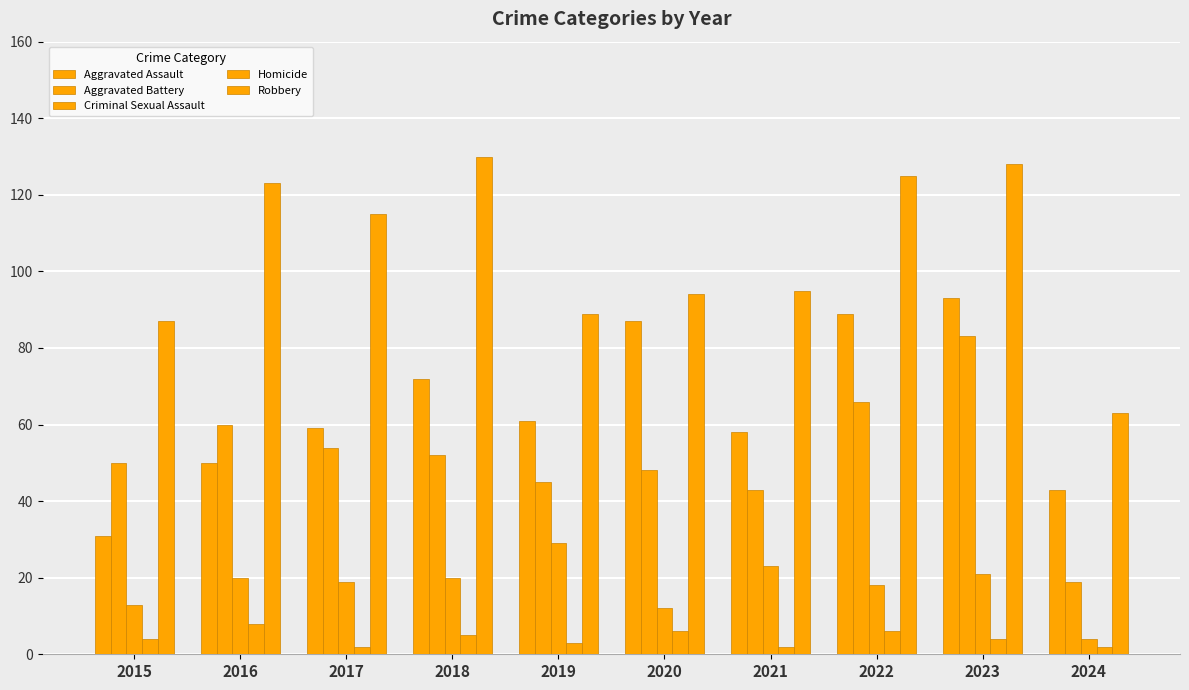

Does the chart contain any negative values?

No